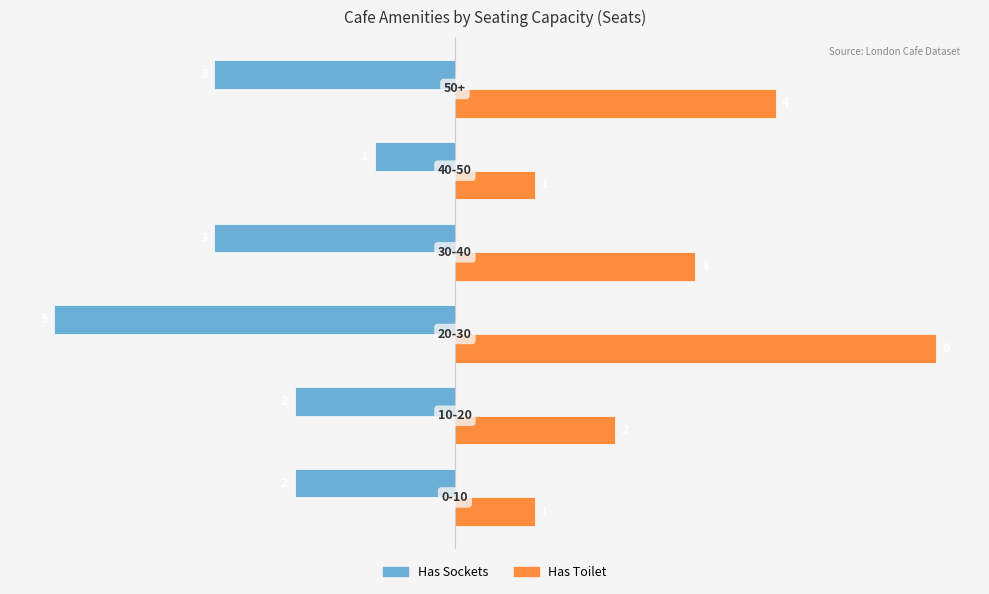

At how many categories does at least one series exceed 0?

6